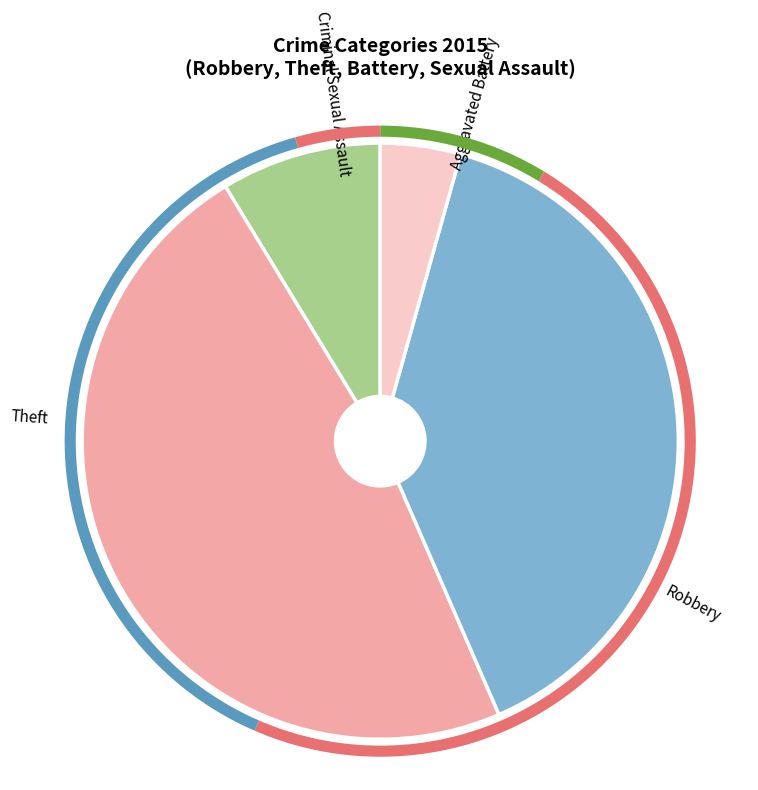

To the nearest percent, what percentage of the pie is Criminal Sexual Assault?

4%